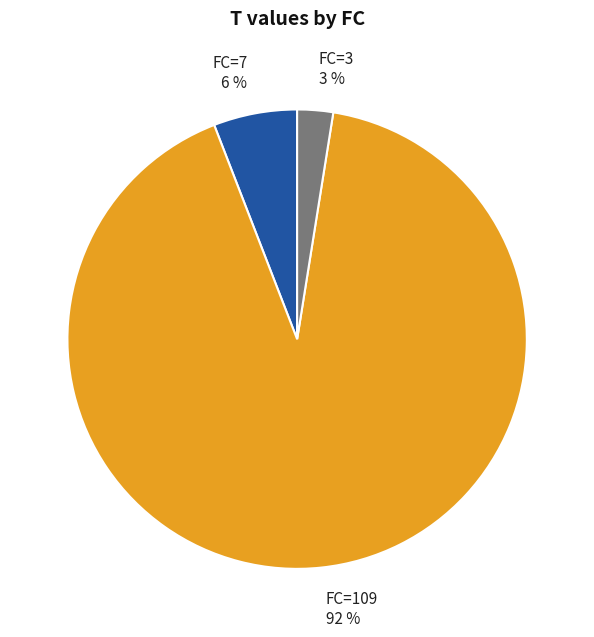

To the nearest percent, what portion does FC=7 6 % represent?

6%